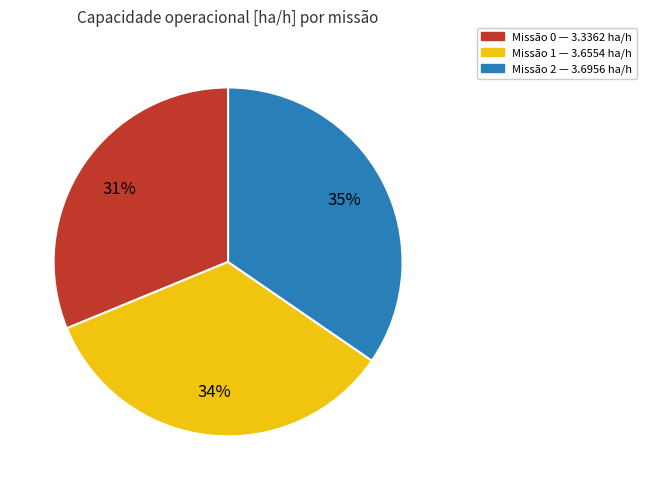

Does any single category account for the majority?

No